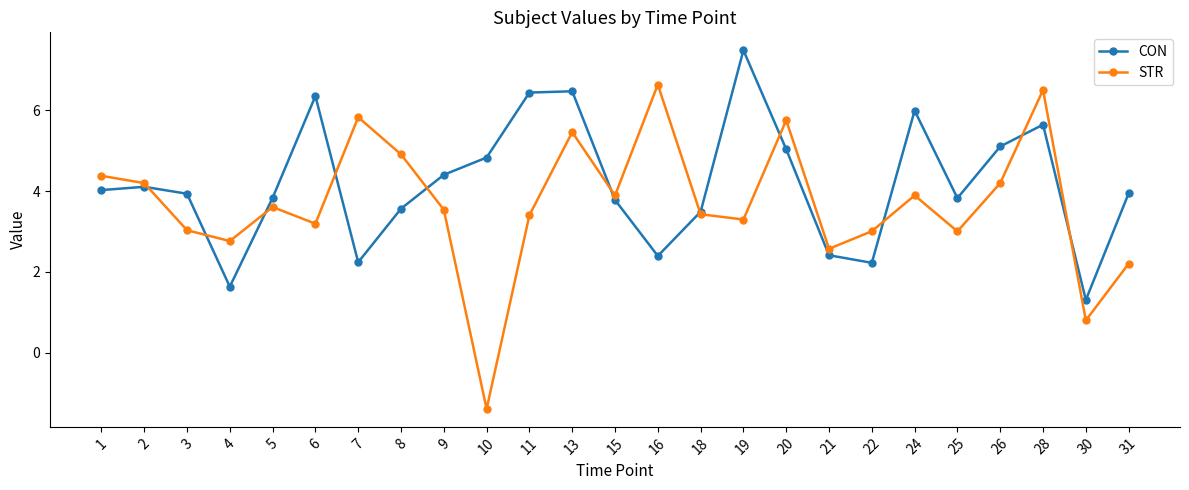

What is the total value across all series at 19?

10.8